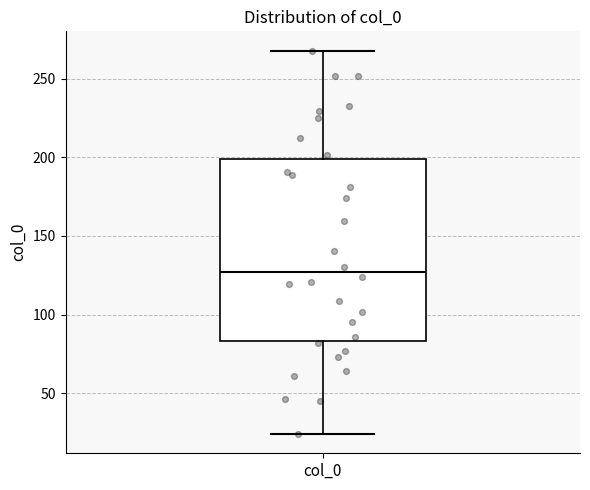

Where does the median line of the box for col_0 sit on the y-axis? The values are not printed on the chart, so give them approximately, as read against the axis.

125